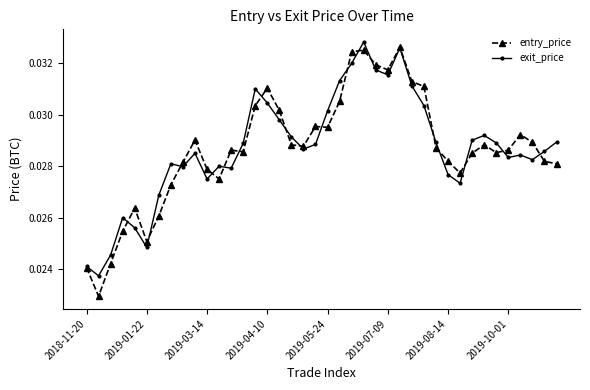

After their last crossing, which series has the higher values: entry_price or exit_price?

exit_price